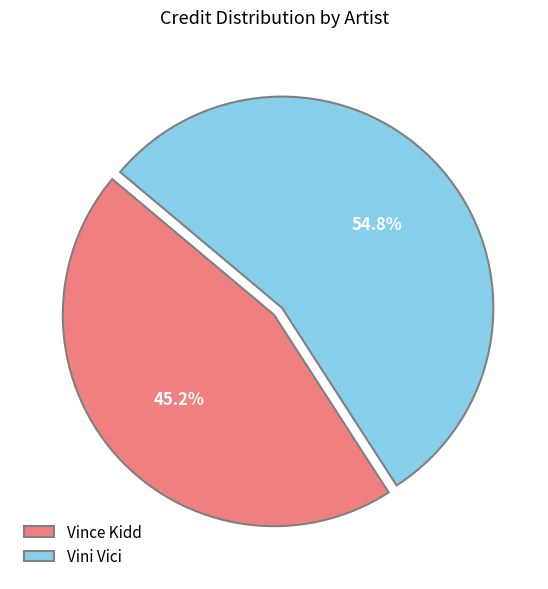

To the nearest percent, what is the difference between the largest and smallest slice percentages?

10%